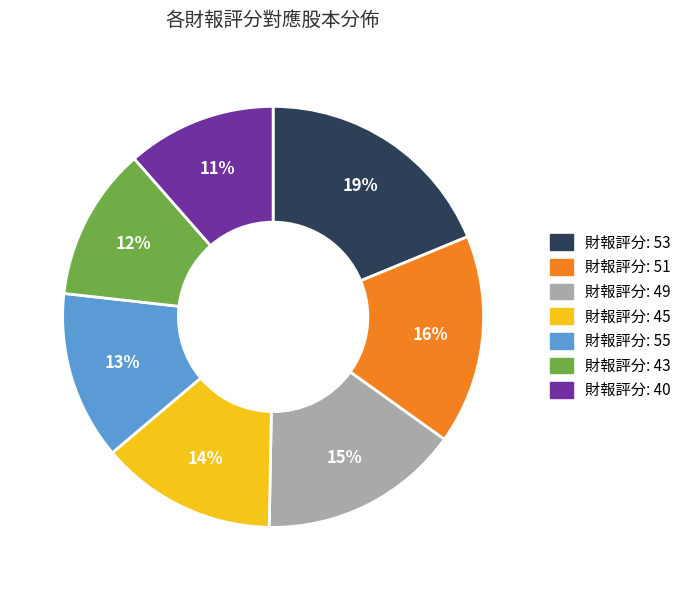

Is there a majority slice in this chart?

No